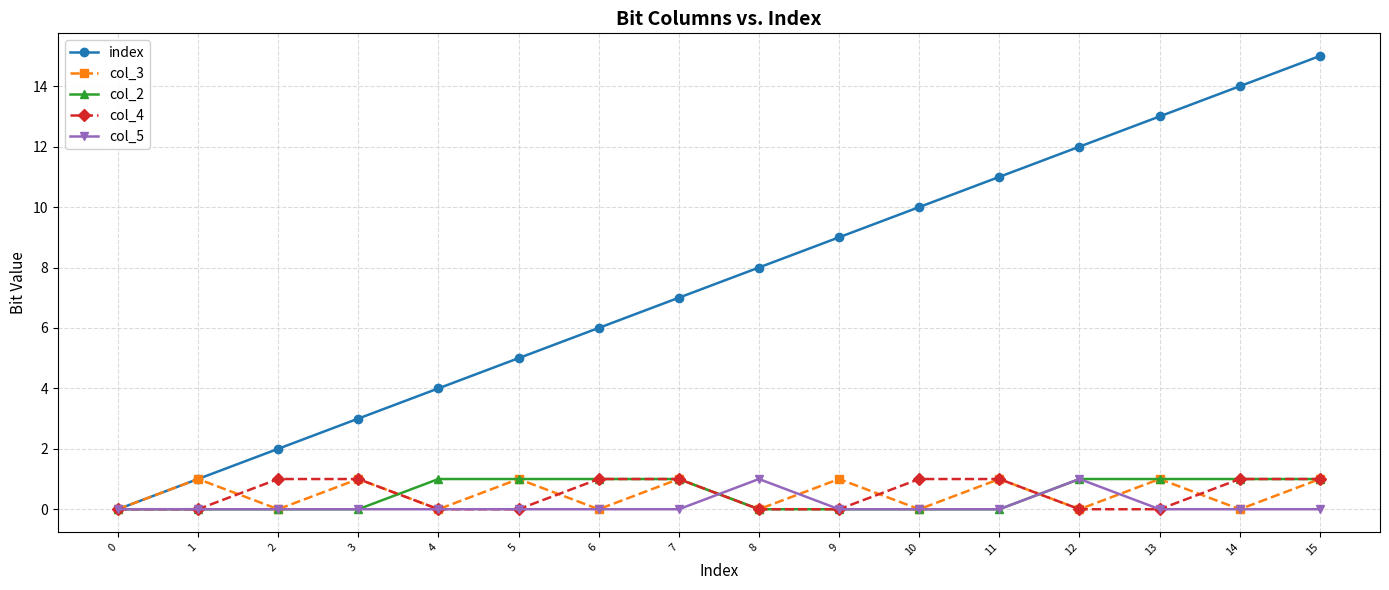

How many data points in index are less than 8?

8